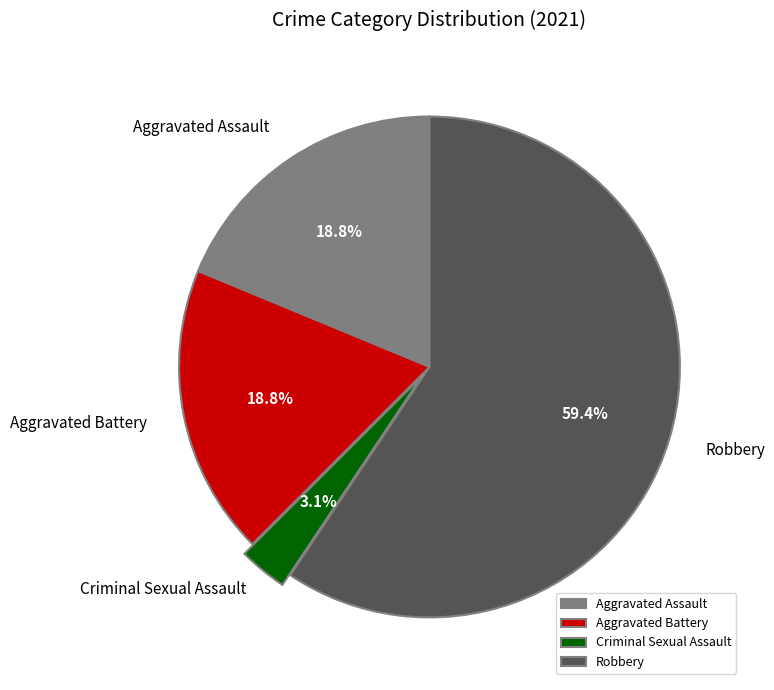

To the nearest percent, what is the average slice percentage?

25%